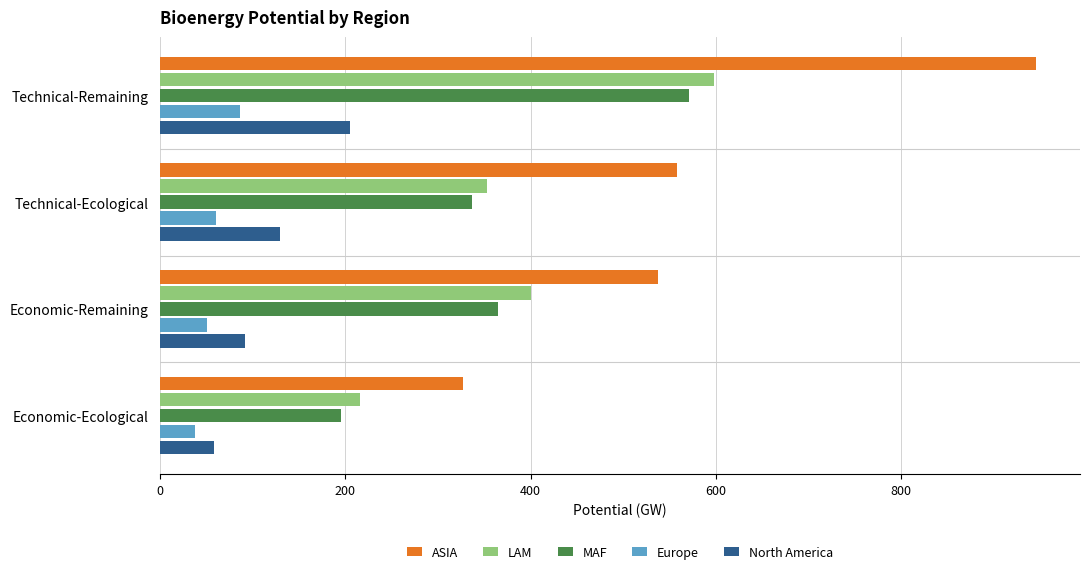

Rank the series by their maximum value, from highest to lowest.

ASIA, LAM, MAF, North America, Europe